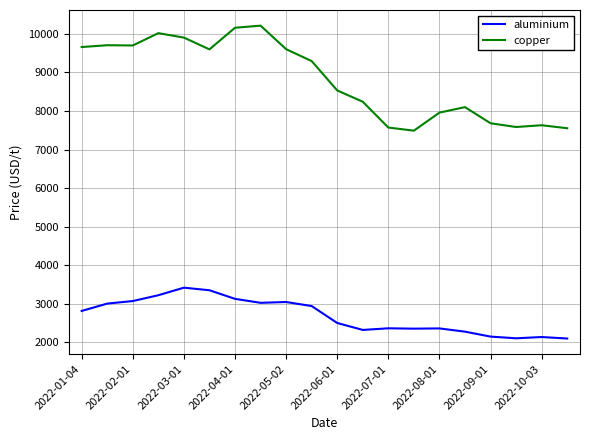

Which series has the largest total across all categories?

copper